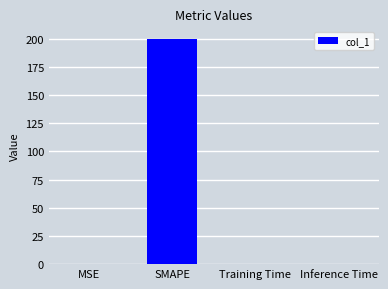

Does the chart contain stacked bars?

No